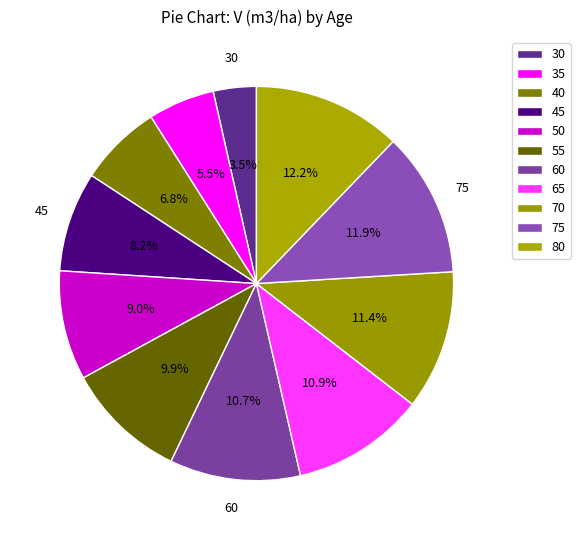

What portion of the pie excludes 75?

88.1%